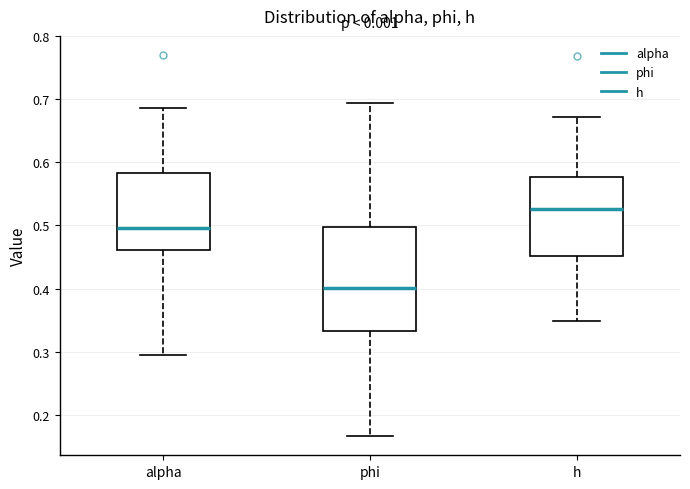

Which box is the tallest, from its lower edge to its upper edge?

phi